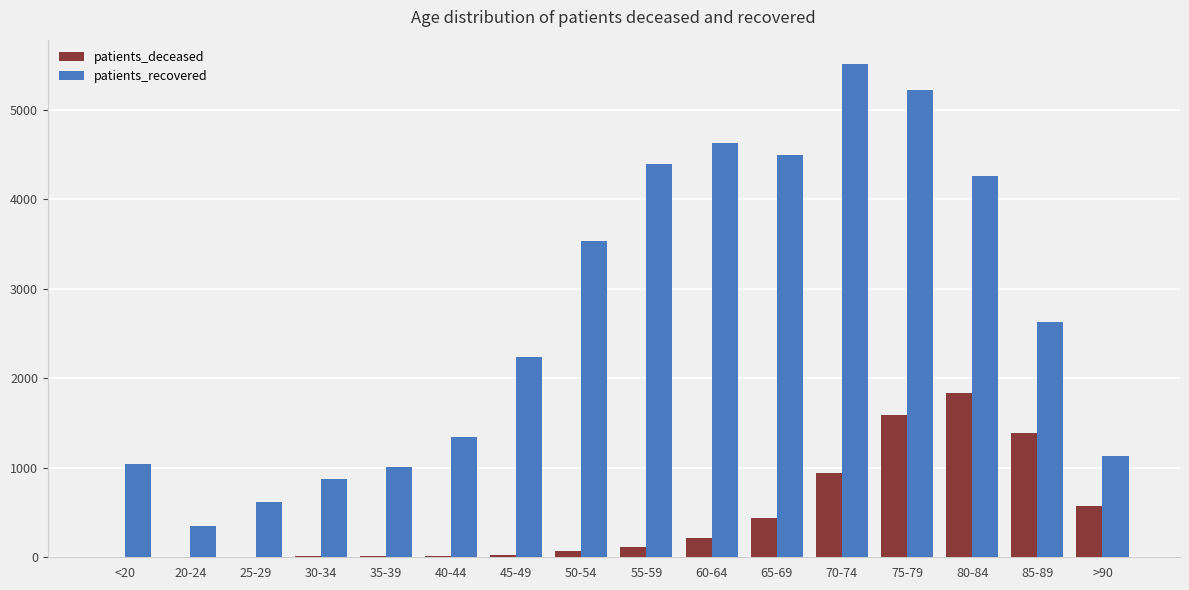

What is the sum of all patients_deceased values?

7214